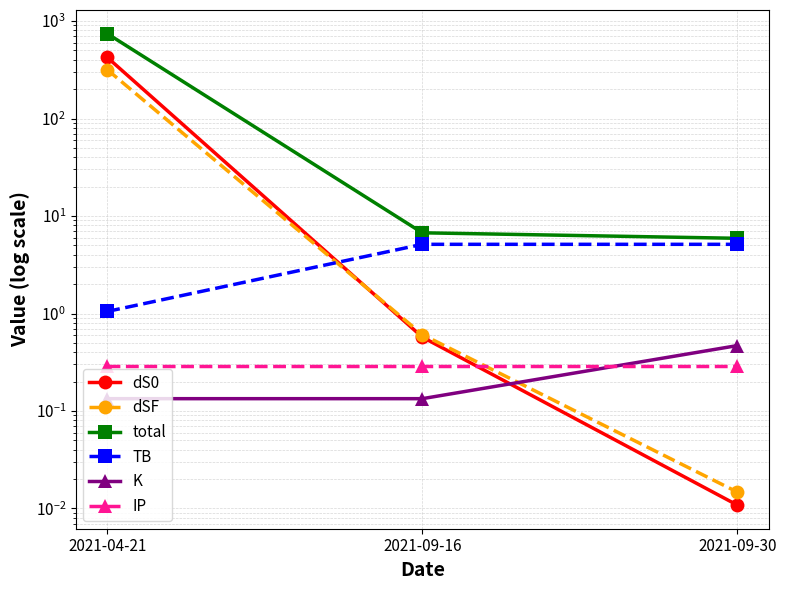

Read the dSF value at 2021-04-21.

317.4